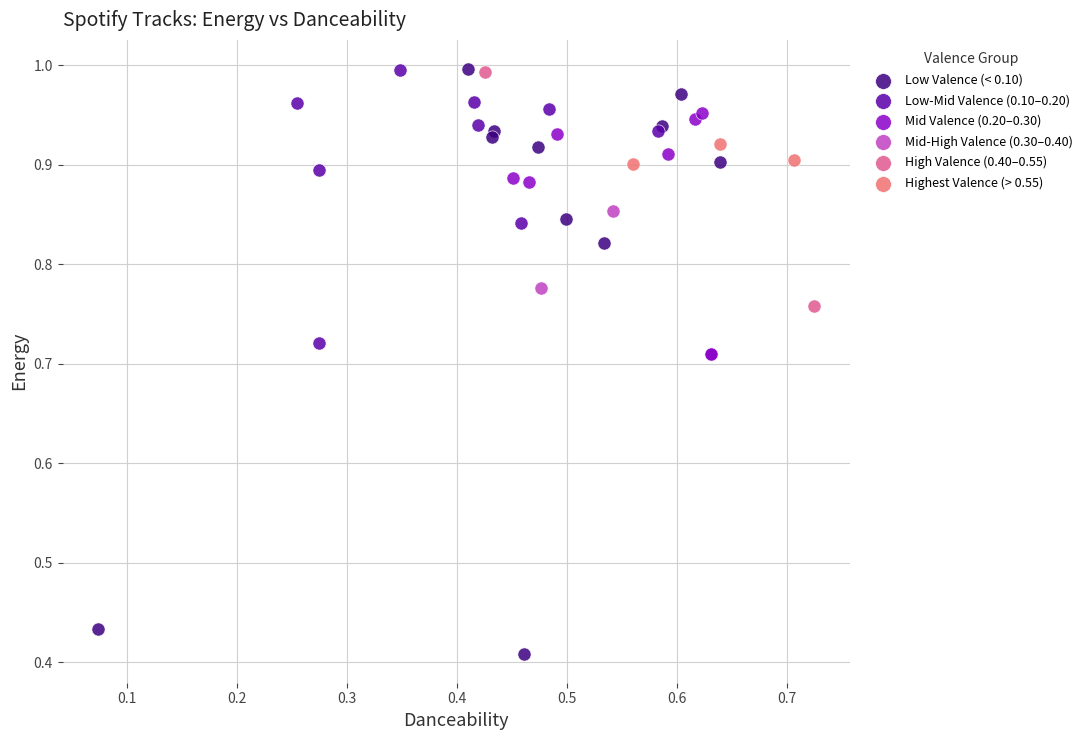

Which series reaches the minimum Y coordinate?

Low Valence (< 0.10)